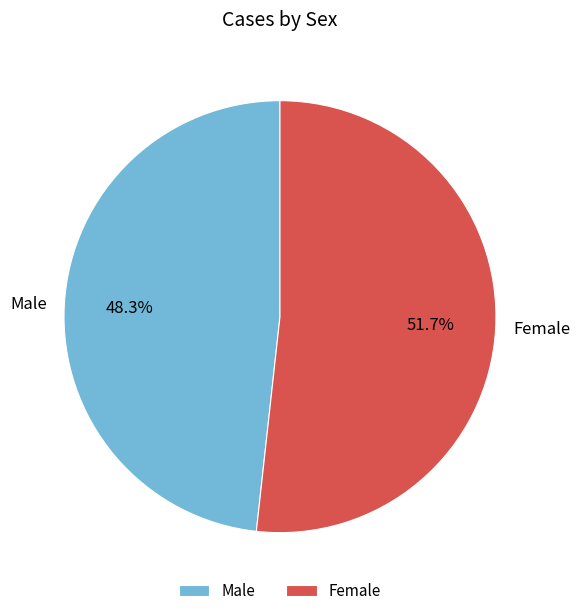

Which category has the smallest portion of the pie?

Male